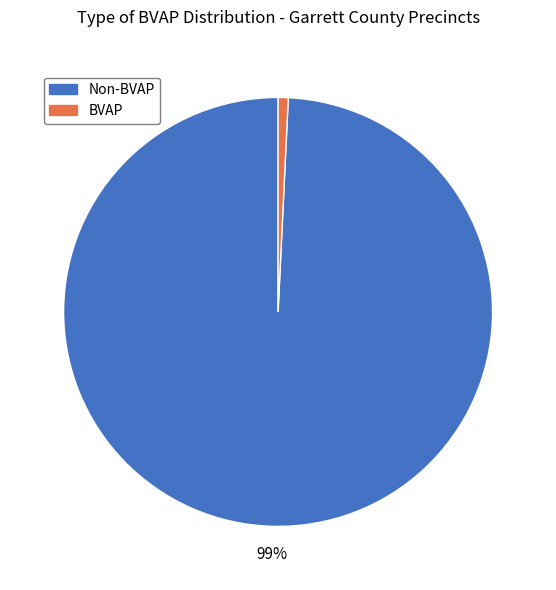

To the nearest percent, what is the difference between the largest and smallest slice percentages?

98%